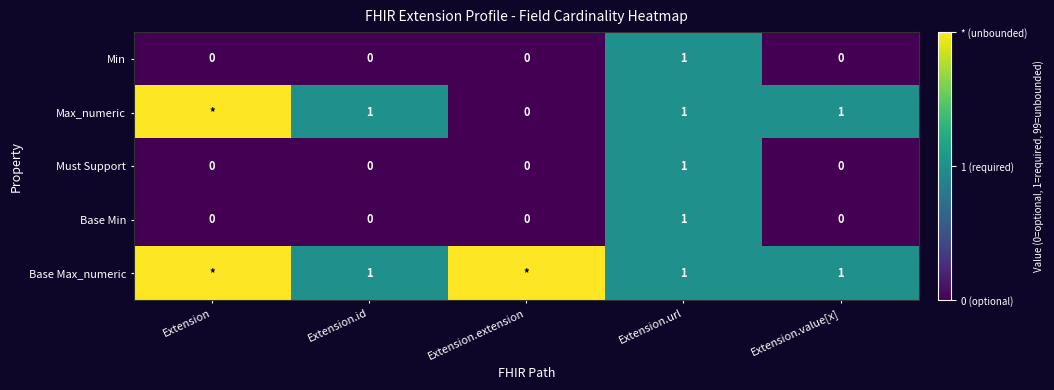

What is the total value across all series at Extension?

200